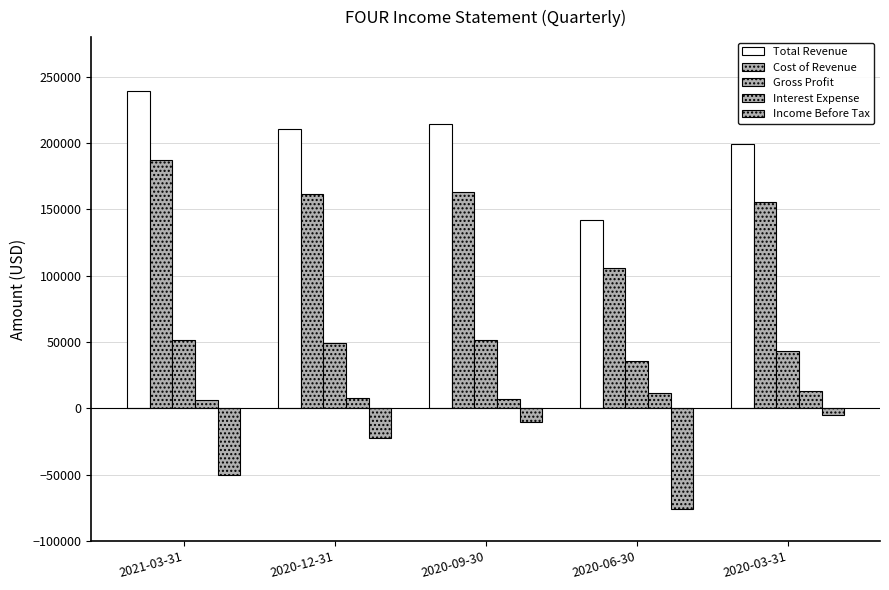

List the series in order of their overall mean, lowest first.

Income Before Tax, Interest Expense, Gross Profit, Cost of Revenue, Total Revenue